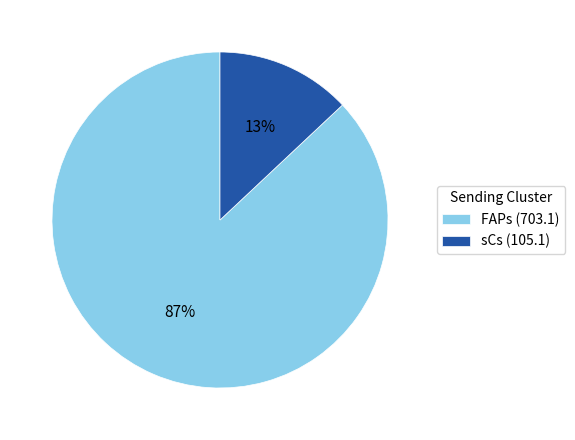

Is the sum of FAPs (703.1) and sCs (105.1) greater than half?

Yes